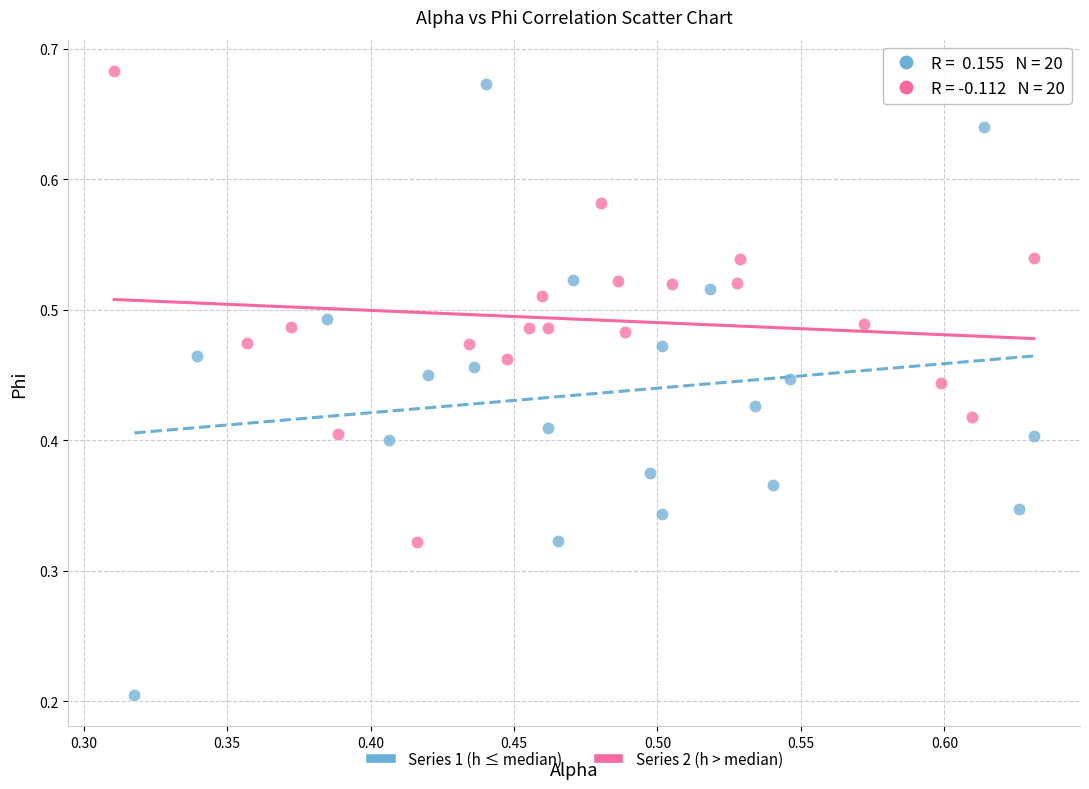

Which series has the widest spread of Y values?

Series 1 (h ≤ median)